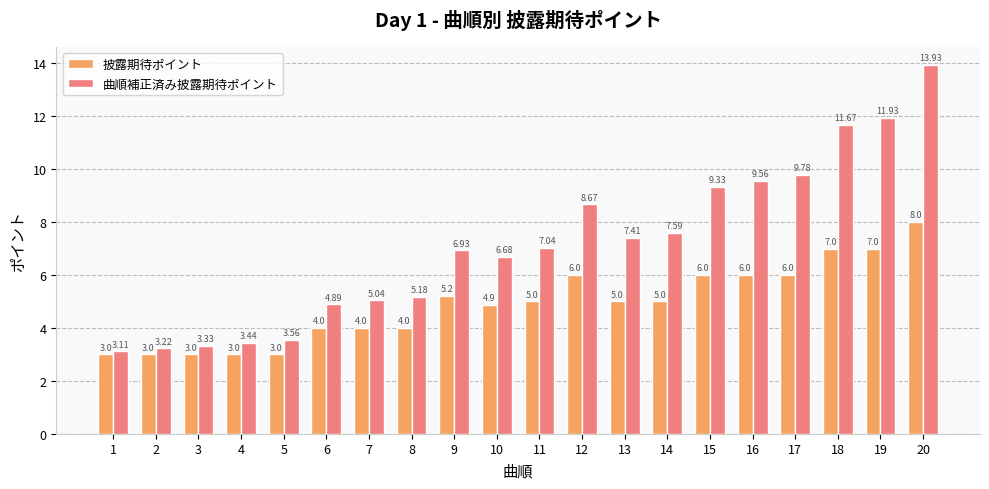

Which series has the widest spread of values?

曲順補正済み披露期待ポイント